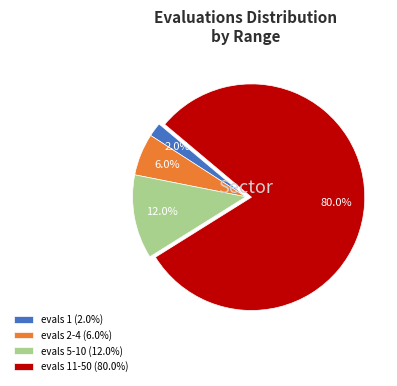

How many slices are in this pie chart?

4